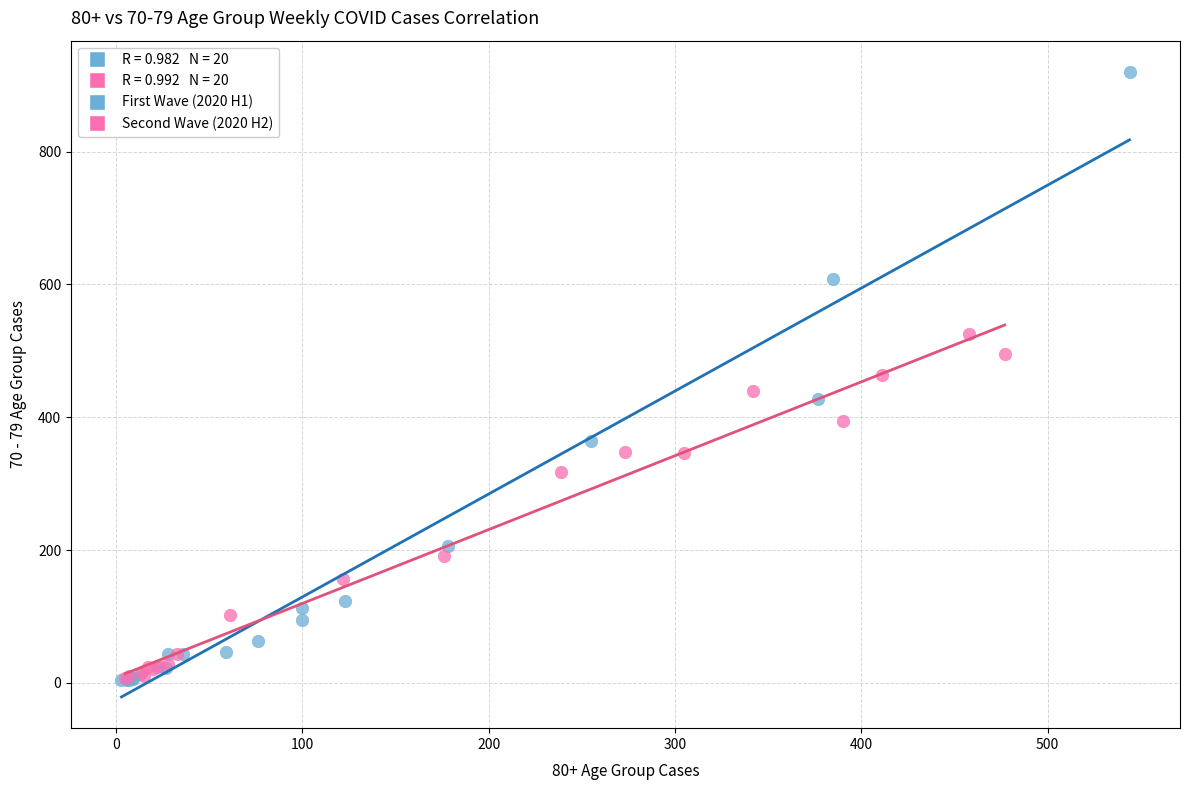

Which series reaches the maximum Y coordinate?

First Wave (2020 H1)